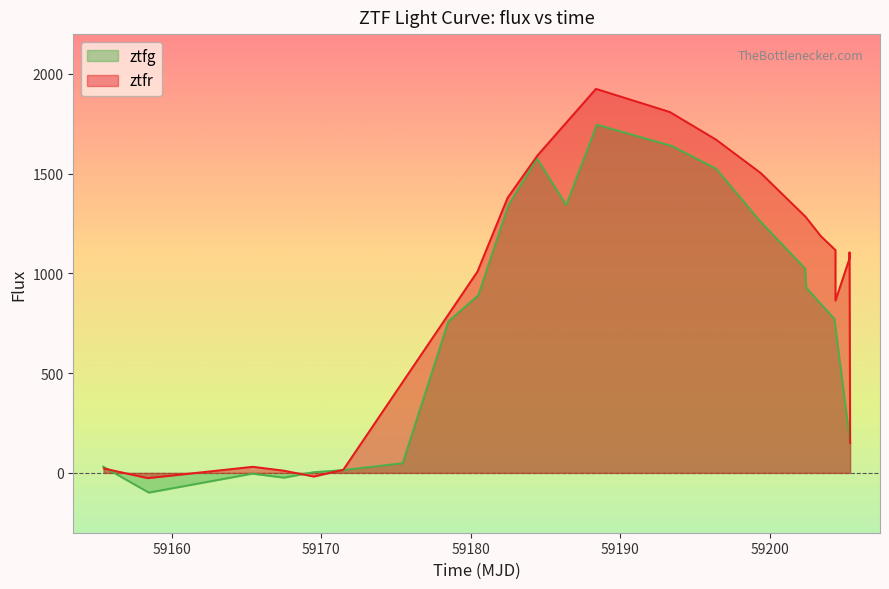

What is the difference between the second highest and second lowest values in the ztfr series?

1827.6